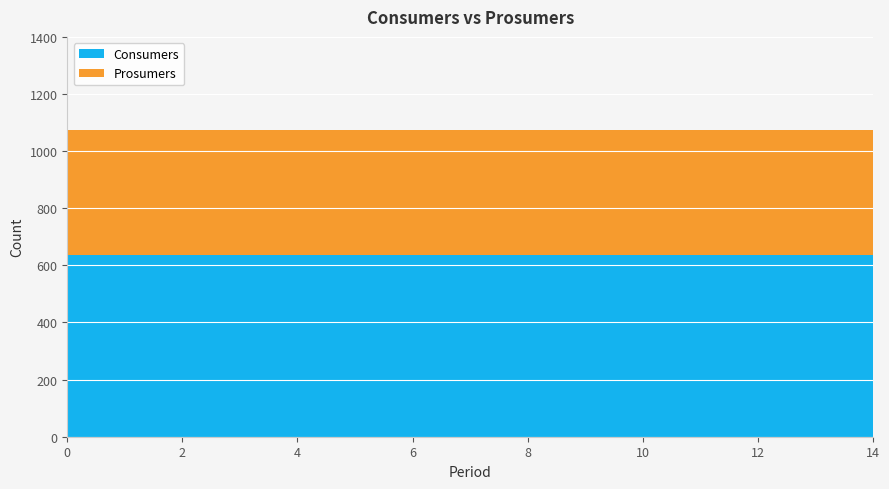

Reading left to right, extract all data points from this chart.

Consumers: 635	635	635	635	635	635	635	635	635	635	635	635	635	635	635
Prosumers: 440	440	440	440	440	440	440	440	440	440	440	440	440	440	440